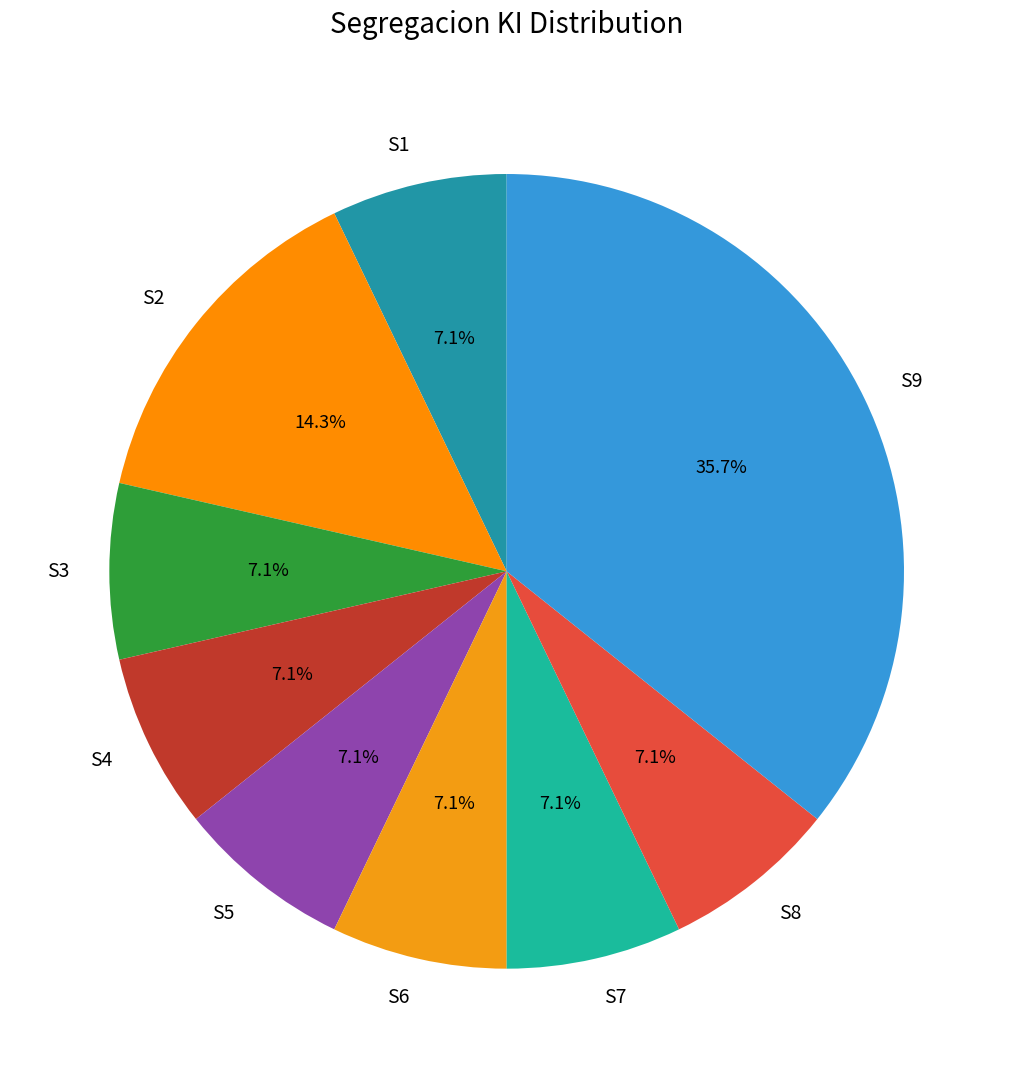

Is it true that S3 is 15% of the pie?

False